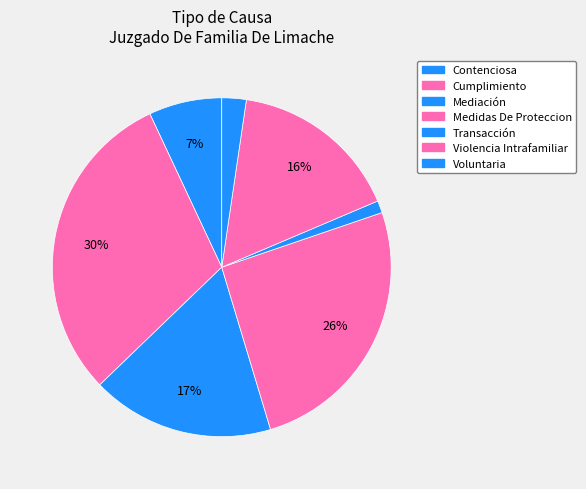

To the nearest percent, what is the combined percentage of Transacción and Violencia Intrafamiliar?

17%